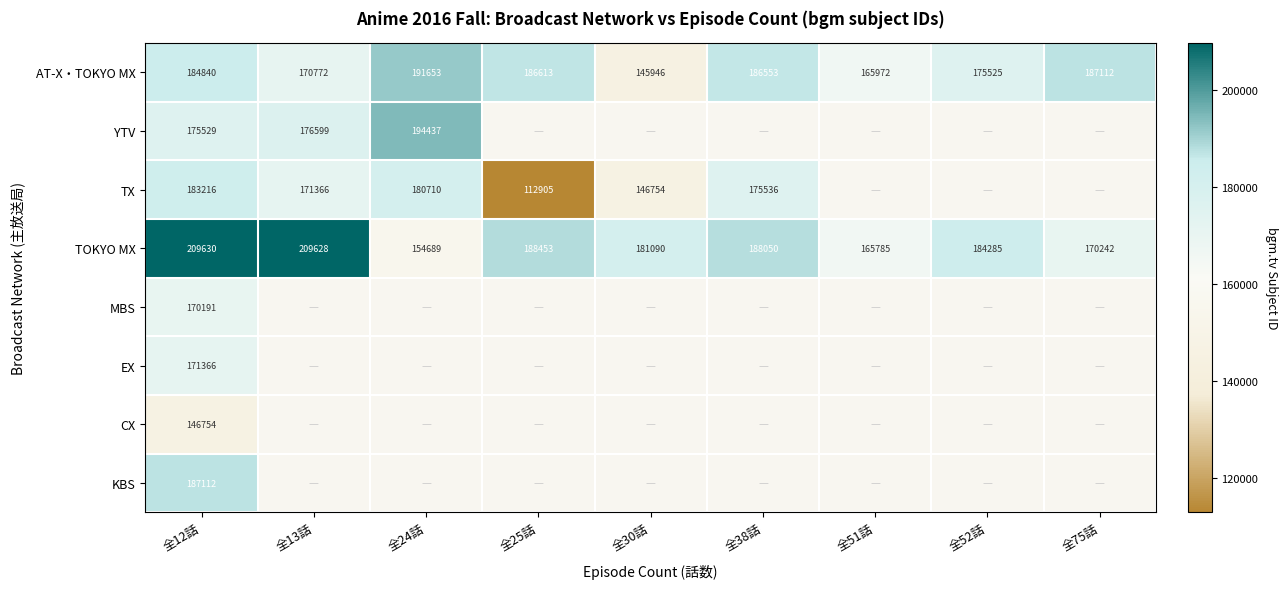

What is the total value across all series at 全12話?

1428638